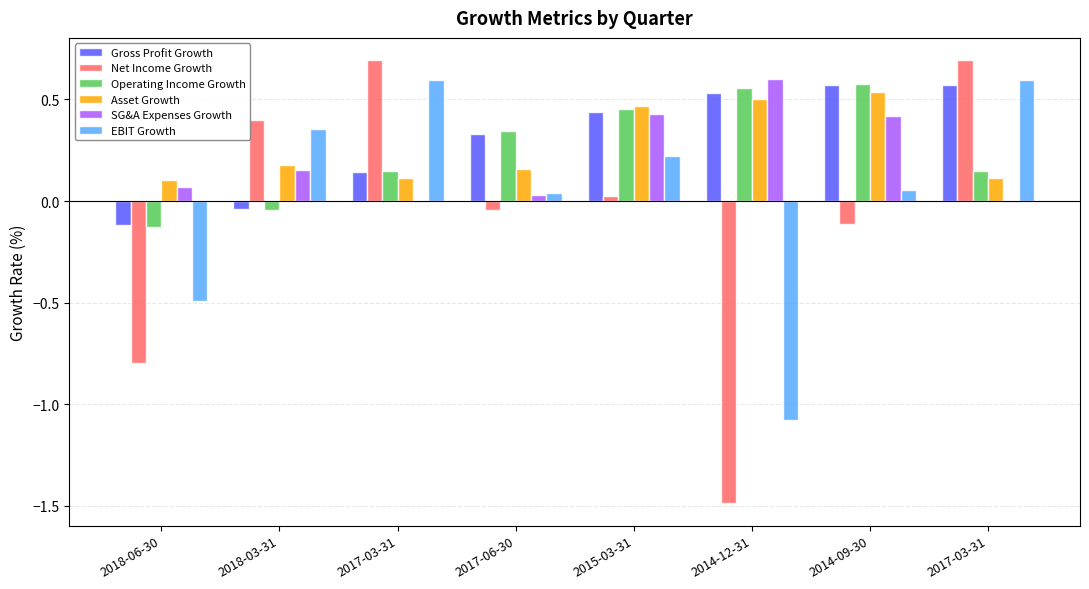

What is the difference between the maximum and minimum values in the Operating Income Growth series?

0.7